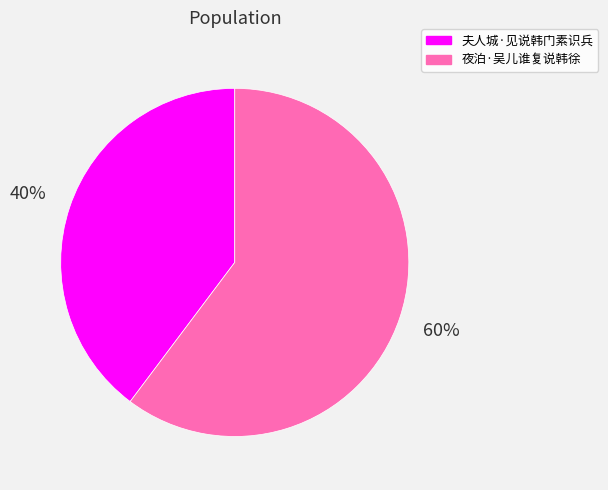

To the nearest percent, what is the average slice percentage?

50%